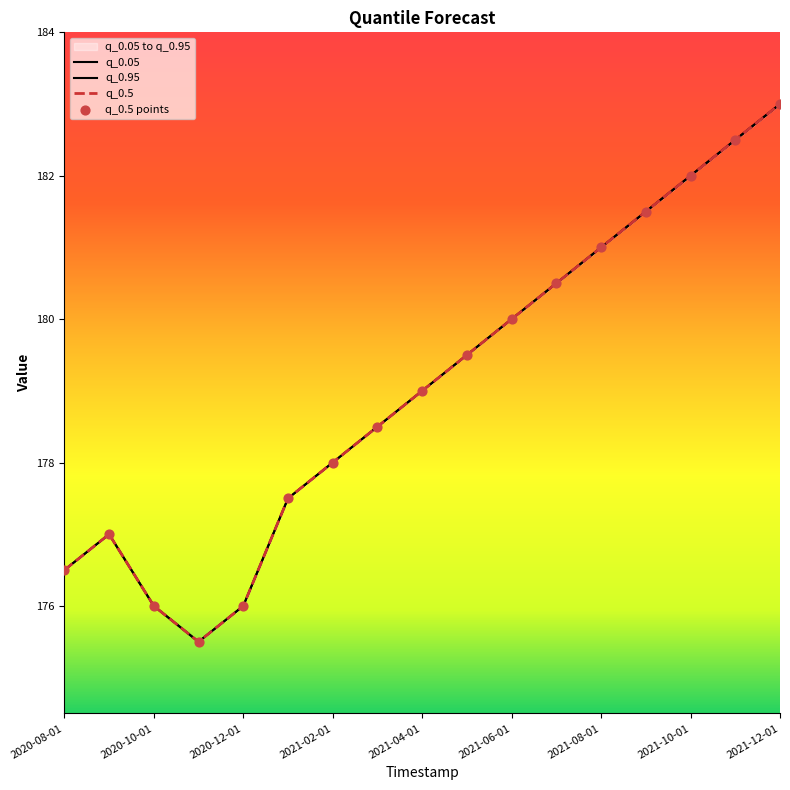

Which series has the largest Y range (max minus min)?

q_0.05